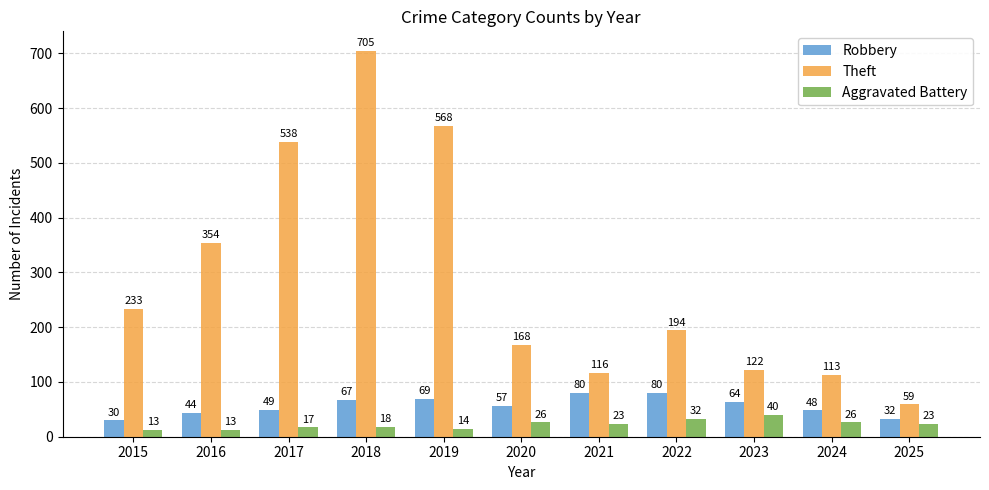

Which series has the largest total across all categories?

Theft